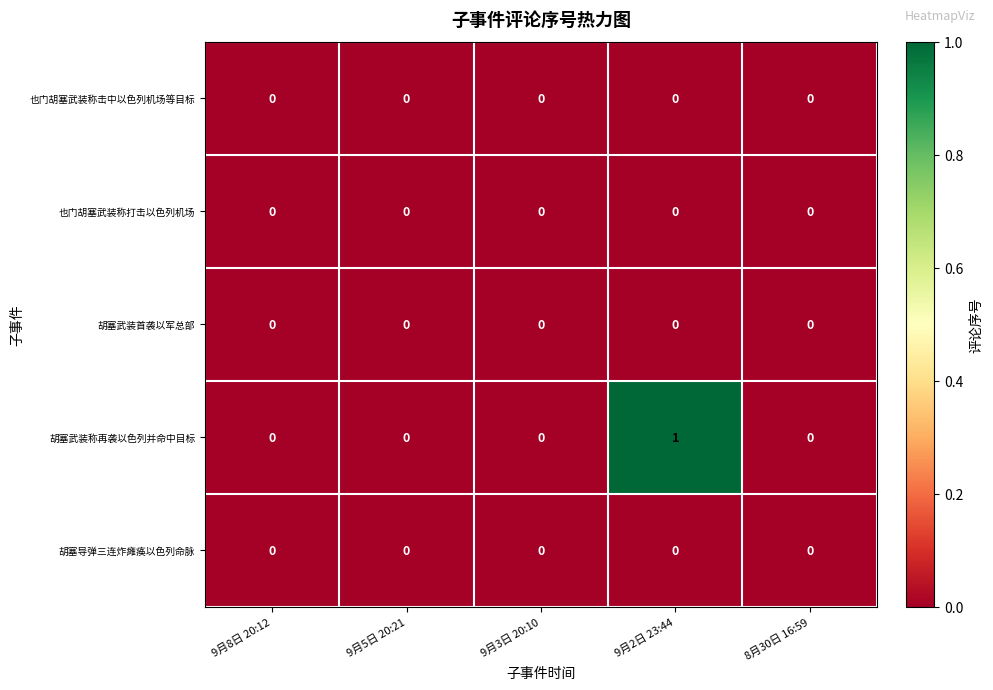

Which series has the widest spread of values?

胡塞武装称再袭以色列并命中目标